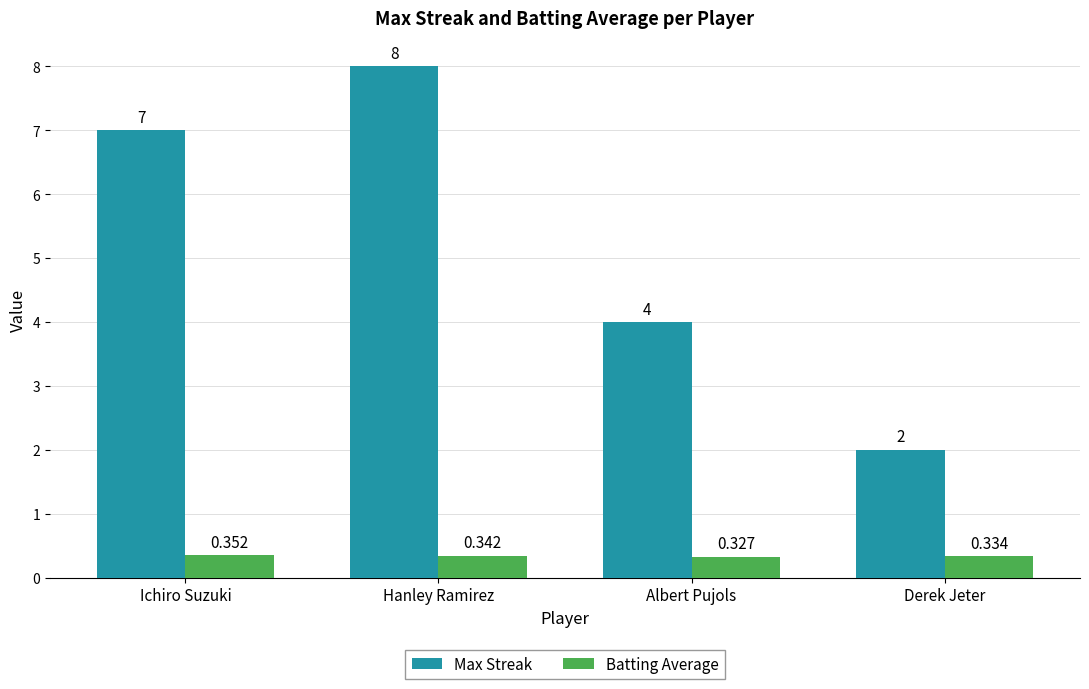

Count the number of data series in this chart.

2